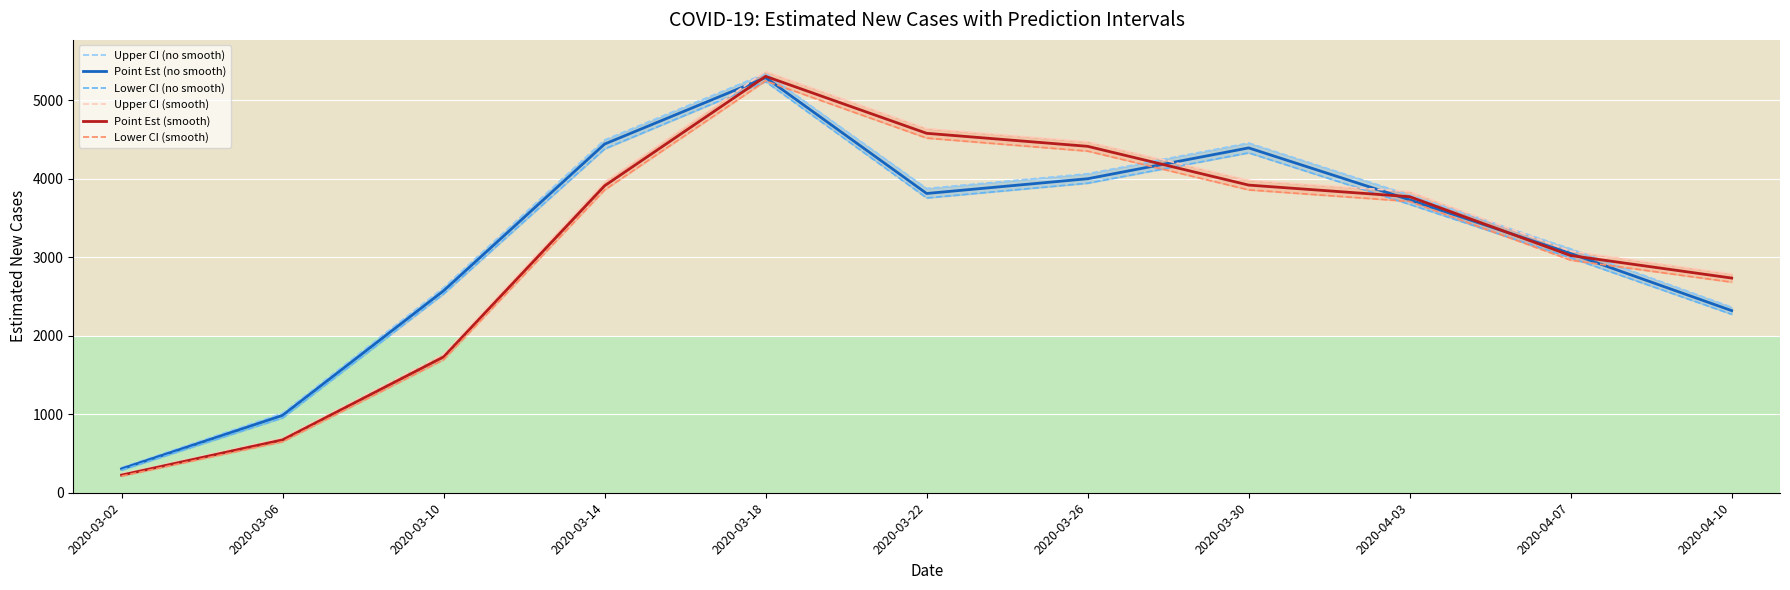

True or false: Upper CI (no smooth) and Upper CI (smooth) cross at least once.

True